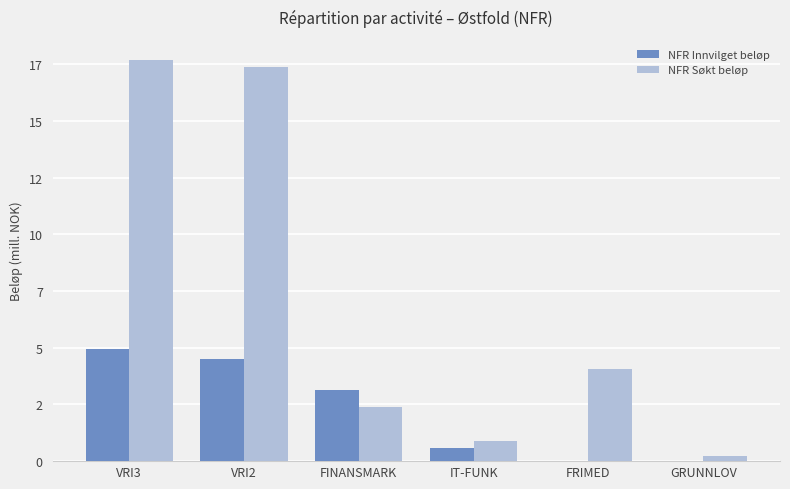

Which series has the largest range (max minus min)?

NFR Søkt beløp